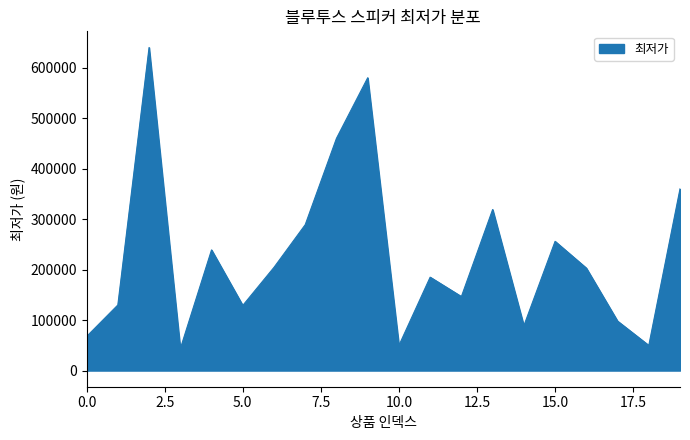

What is the greatest value displayed?

640000